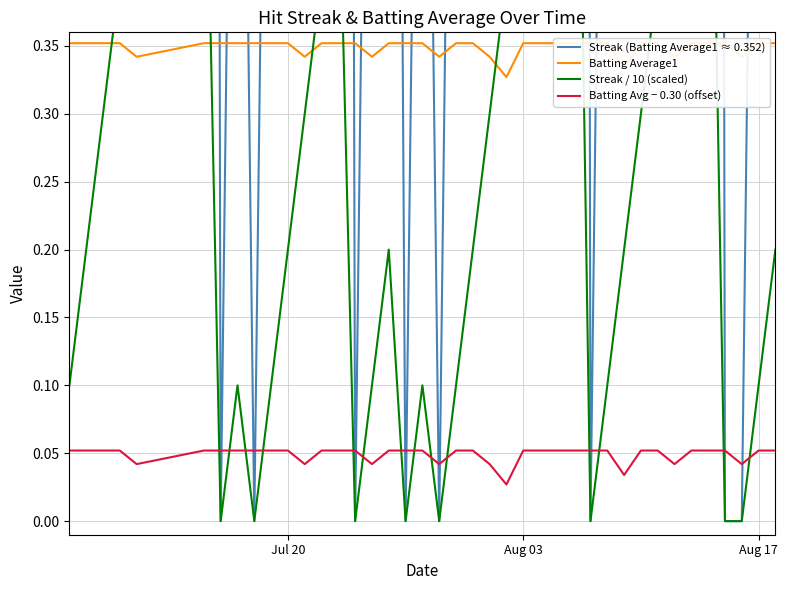

Which series has the widest spread of values?

Streak (Batting Average1 ≈ 0.352)